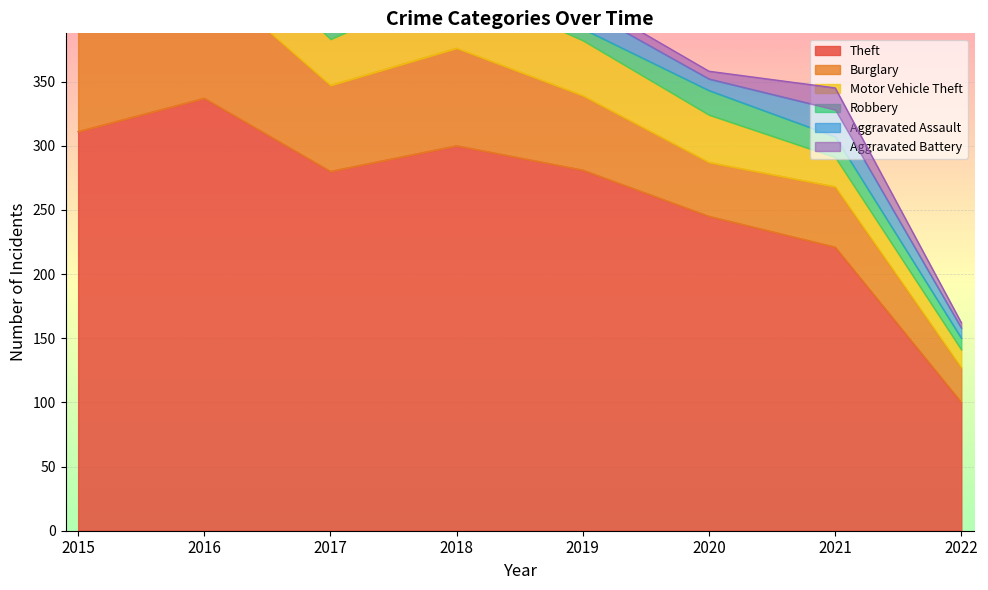

The value of Aggravated Assault at 2017 is 12. True or false?

True